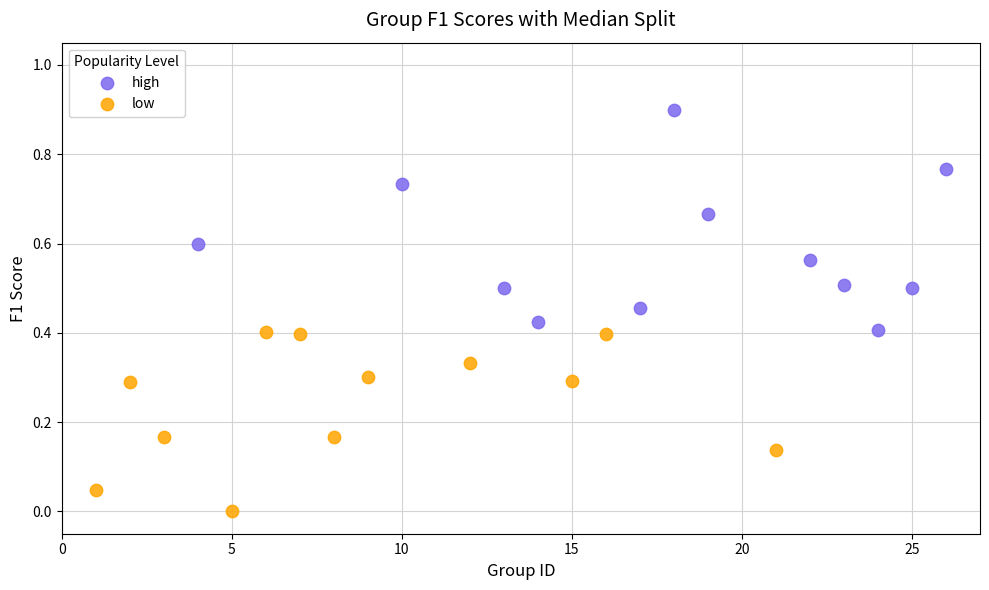

What are all the series names shown in the legend?

high, low